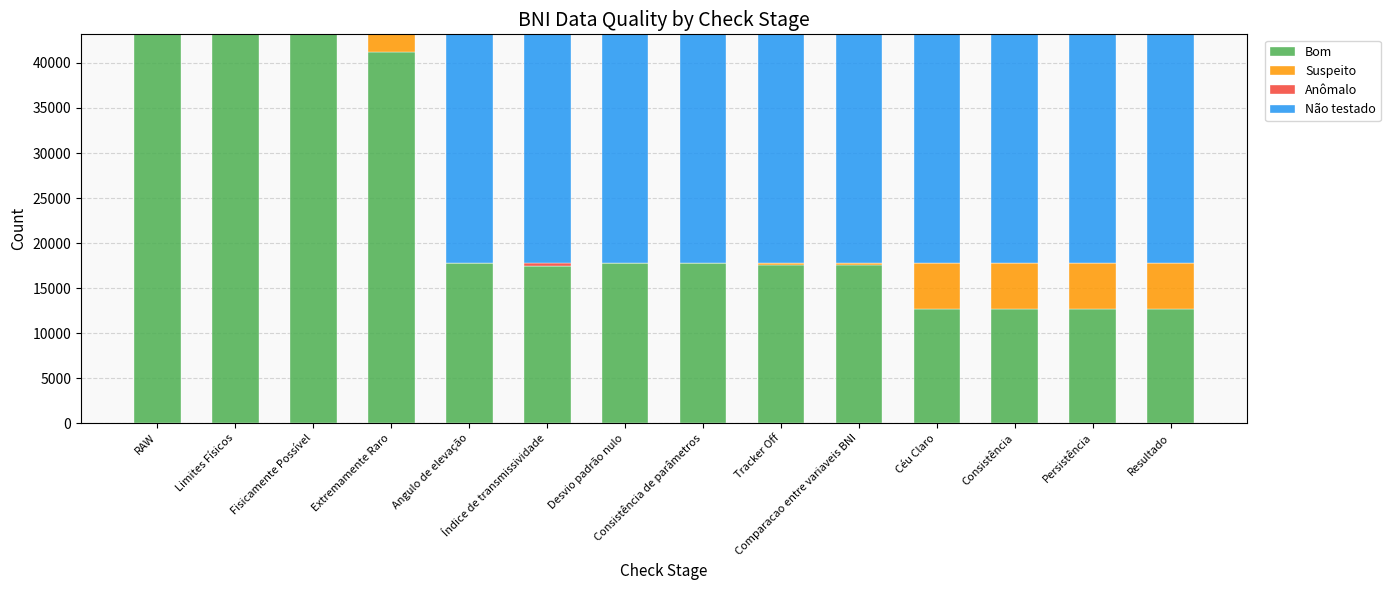

What is the maximum value for Bom?

43180